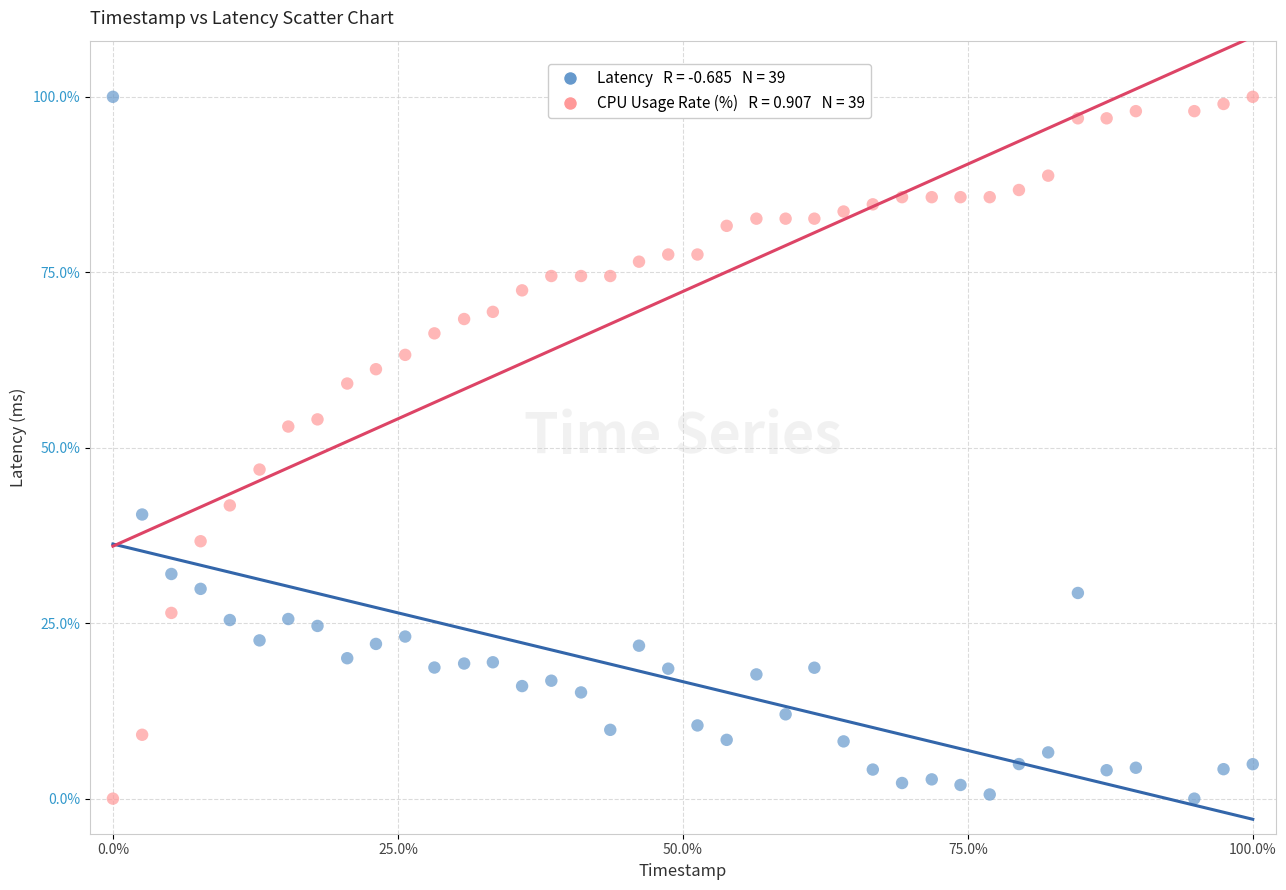

Across all data points, what is the range of Y values (max minus min)?

100.0